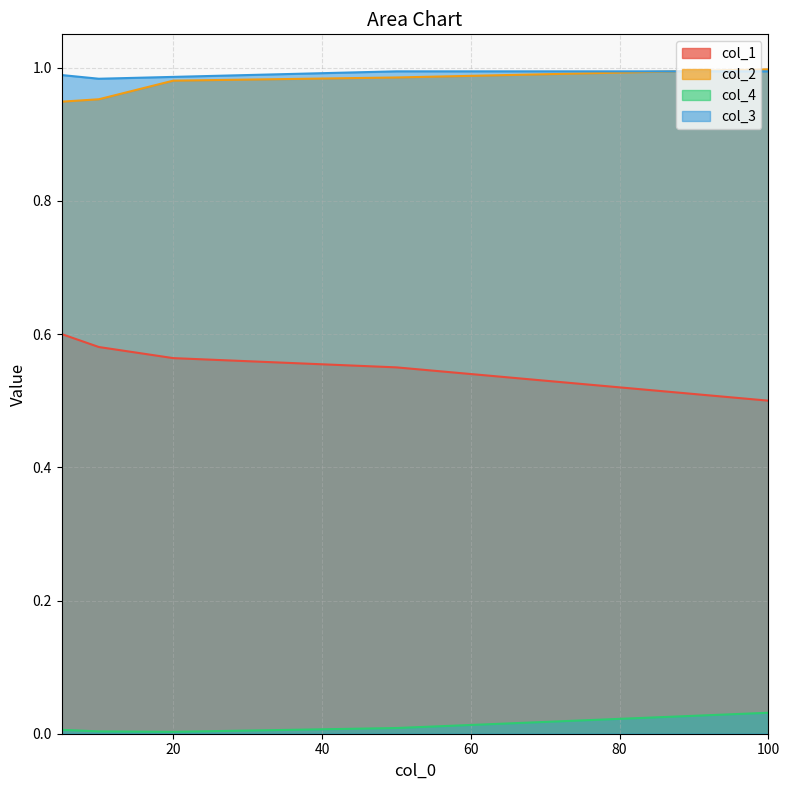

True or false: col_4 has a value of 0.0 at 10.

True